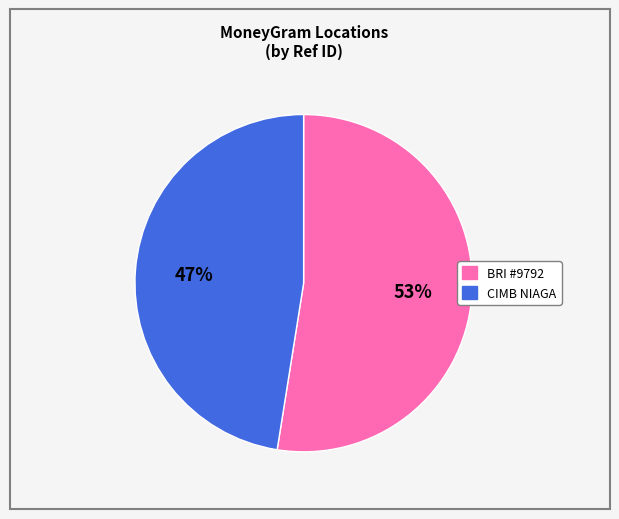

Is there any slice that represents more than half of the pie?

Yes